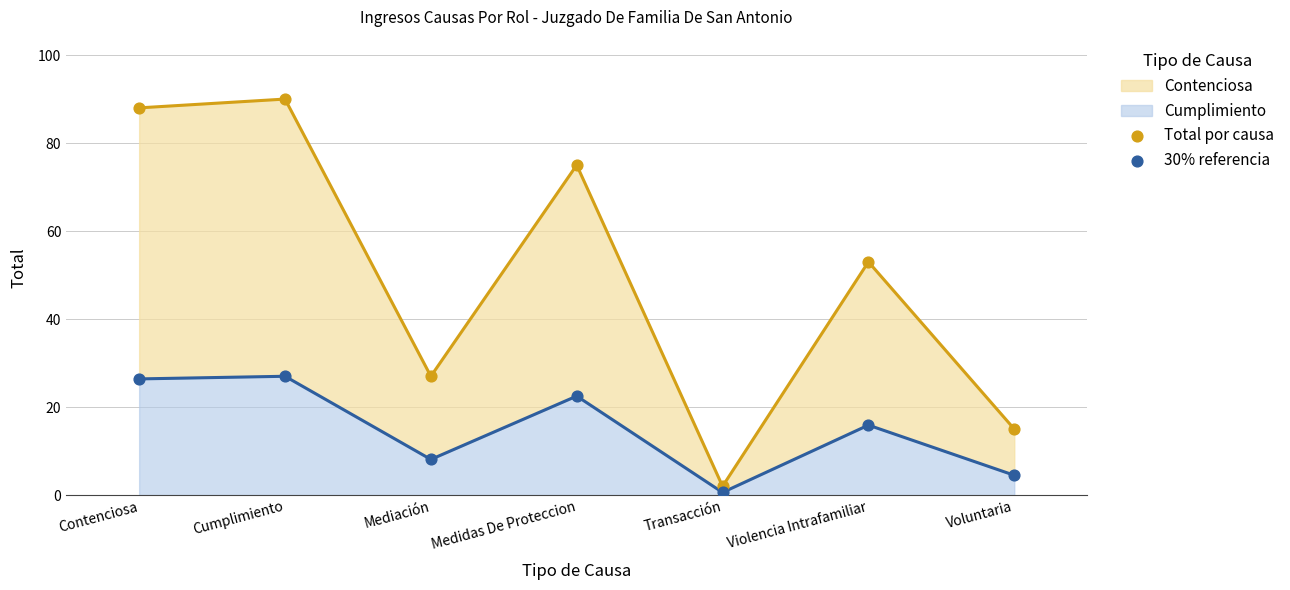

Which series contains the lowest Y value?

30% referencia